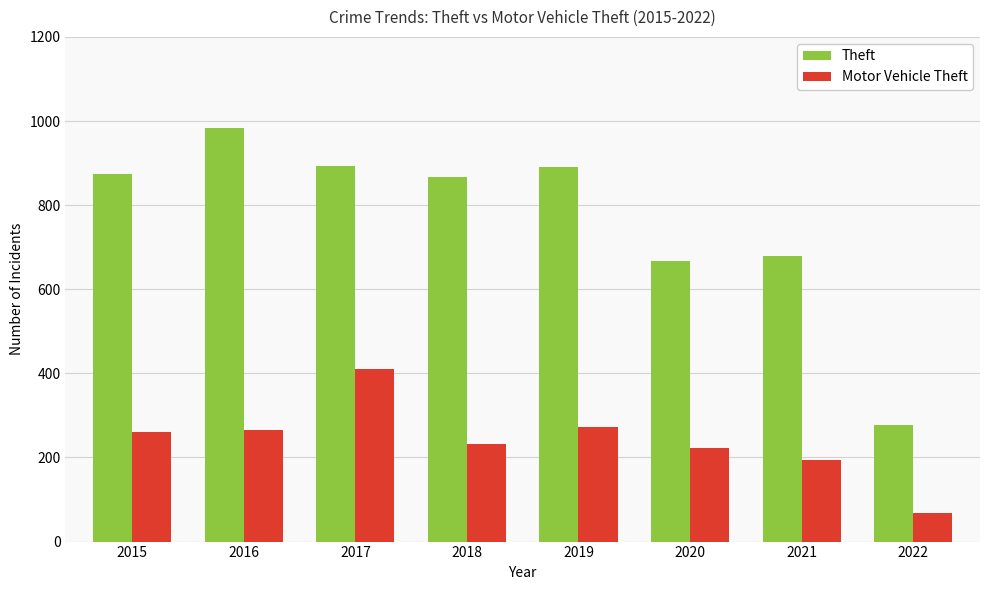

At which category does the chart reach its peak across all series?

2016